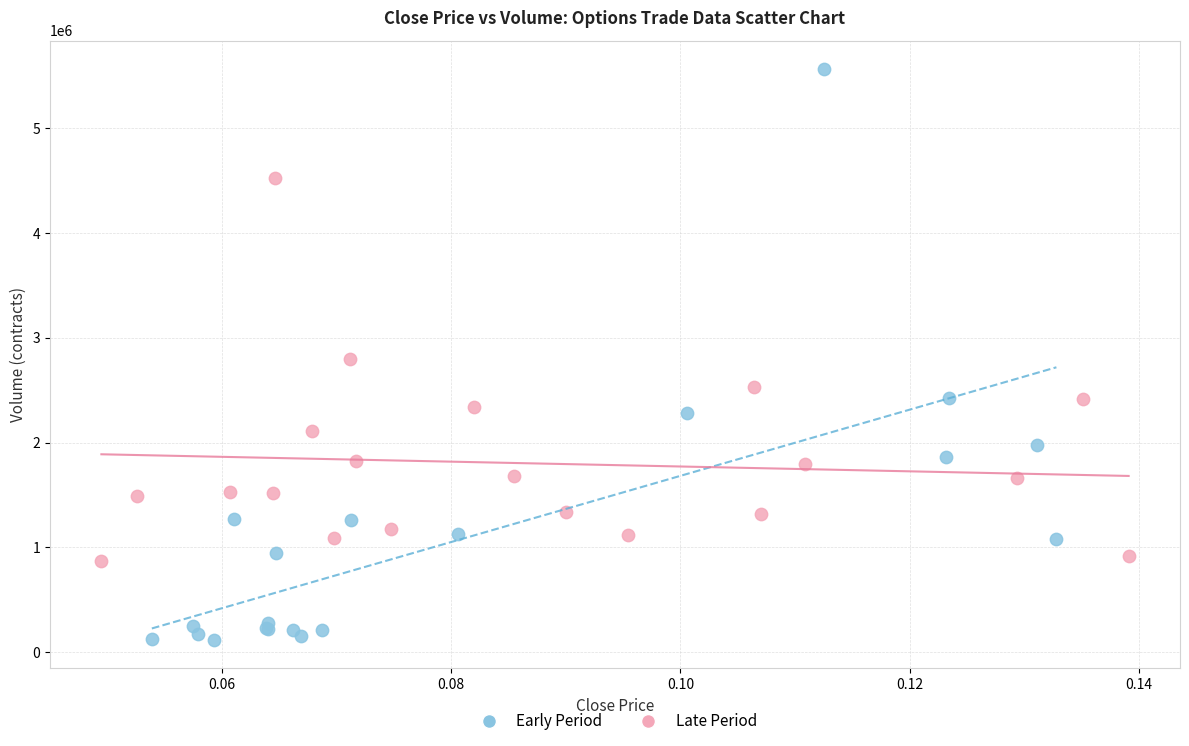

Which series has the largest Y range (max minus min)?

Early Period